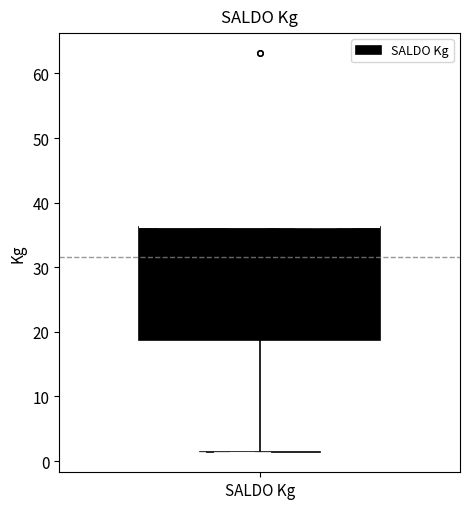

Where does the lower whisker of the box for SALDO Kg end on the y-axis? The values are not printed on the chart, so give them approximately, as read against the axis.

1